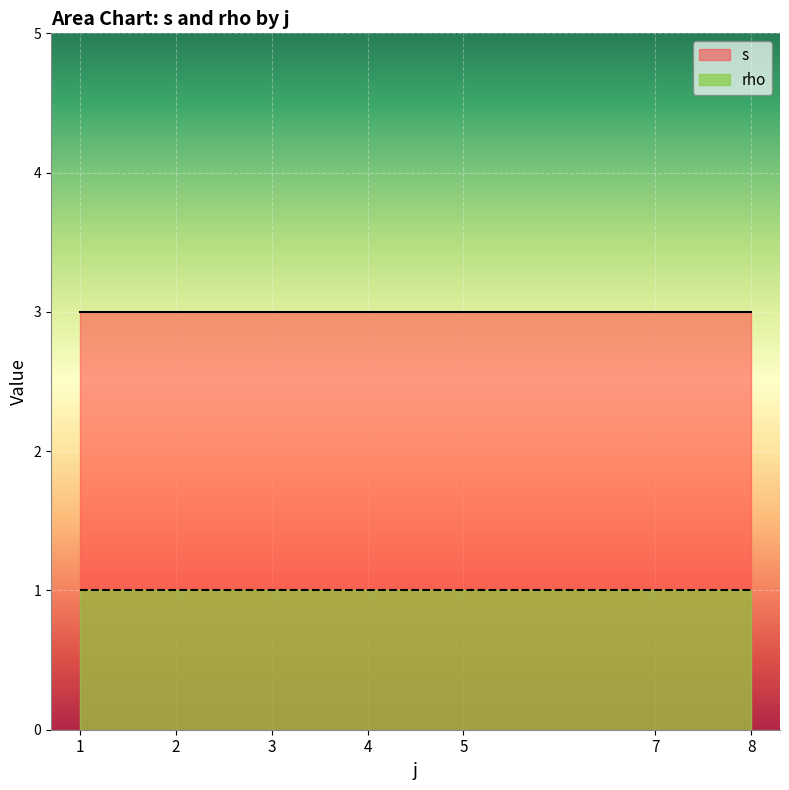

Where is the first local minimum for s?

5